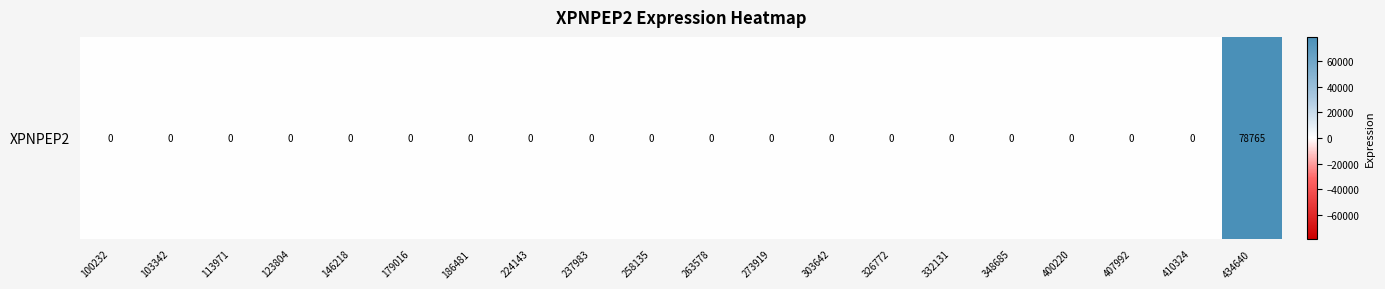

At which category does the chart reach its peak across all series?

434640